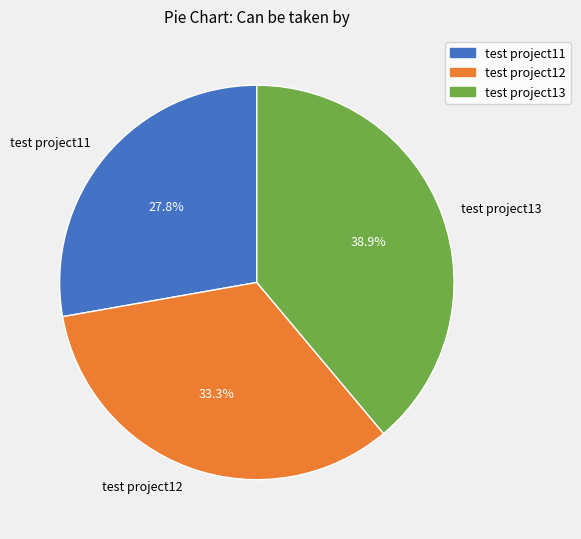

Does any single category account for the majority?

No